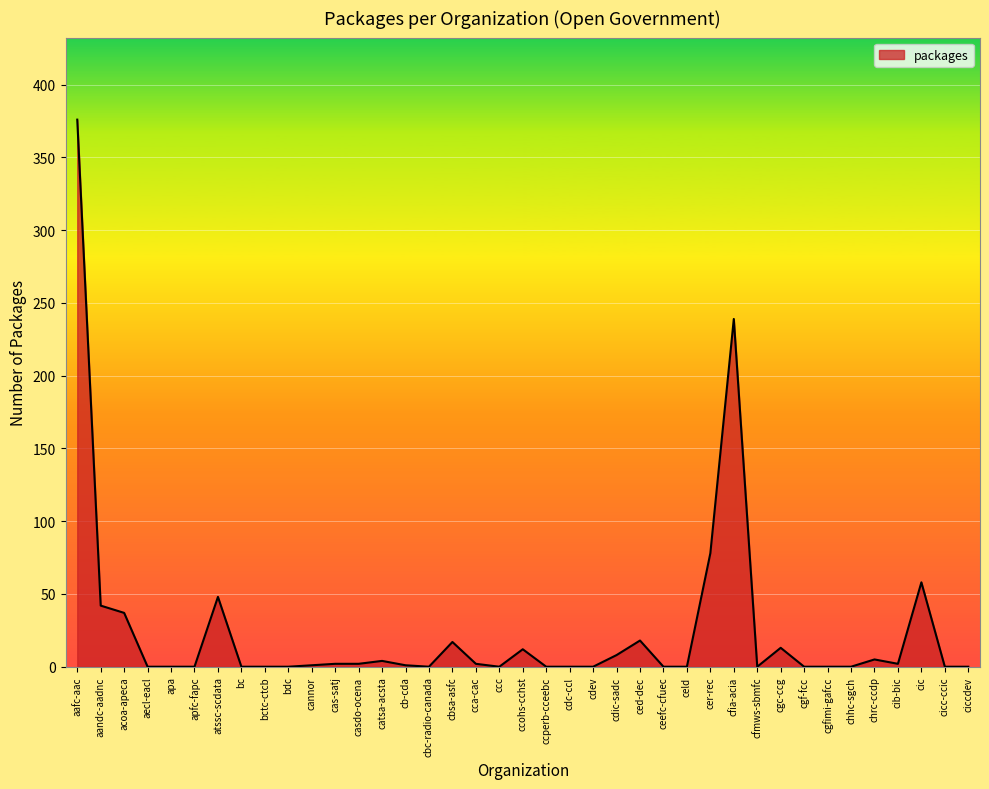

Which category has the highest value across all series?

aafc-aac